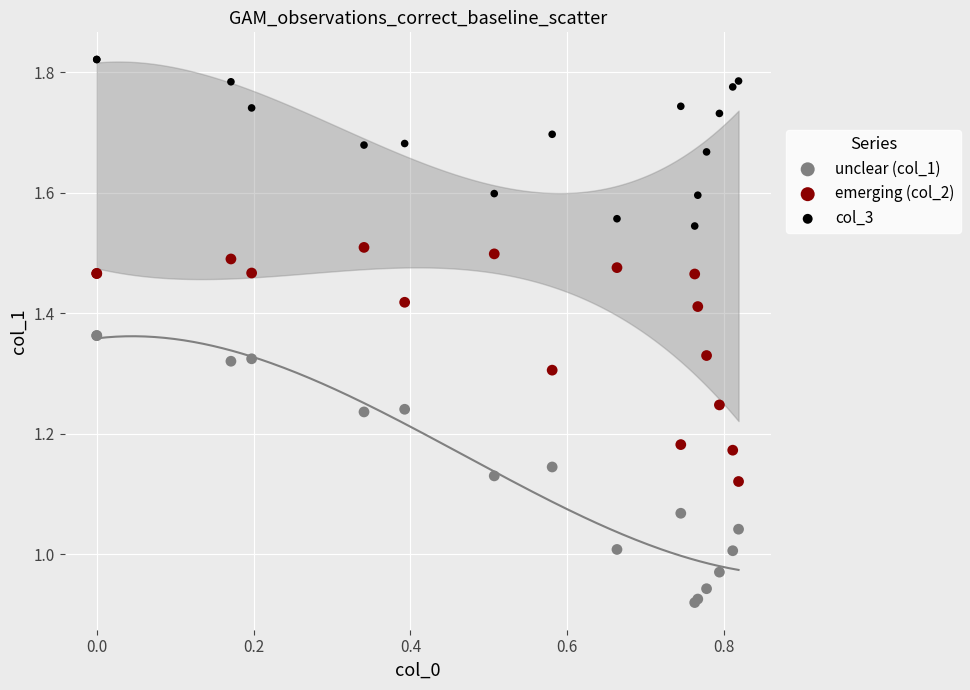

What is the X range (max minus min) for the scatter plot?

0.8